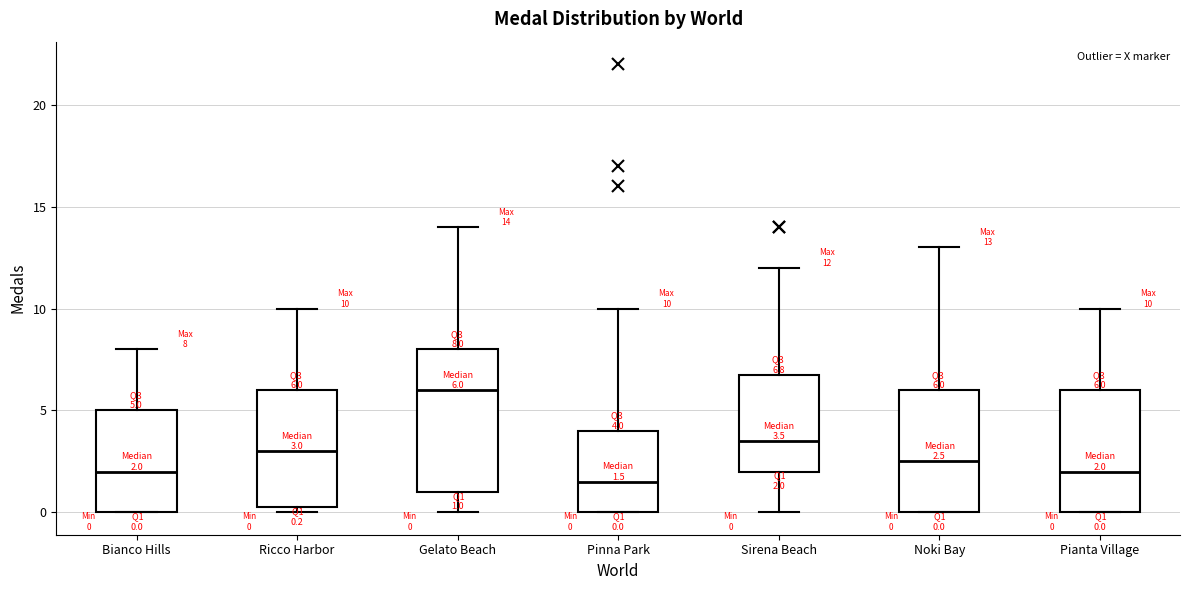

Which box is the tallest, from its lower edge to its upper edge?

Gelato Beach